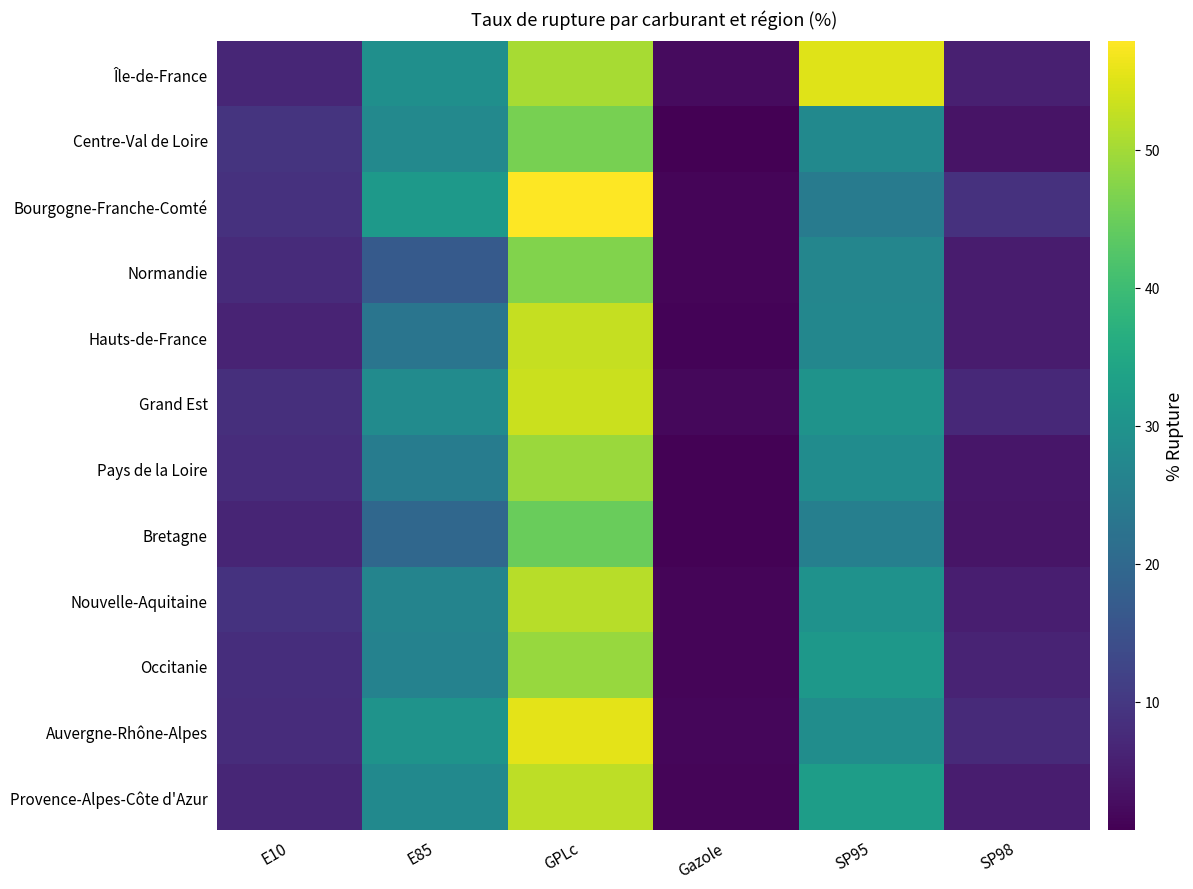

What is the difference between the highest and lowest values at E10?

2.9